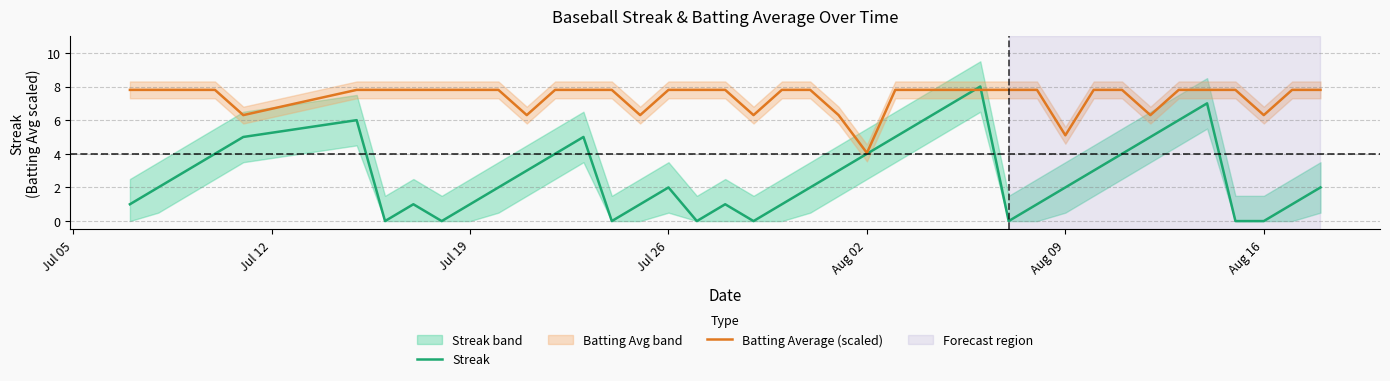

True or false: Streak has a value of 1.0 at Jul 19.

True